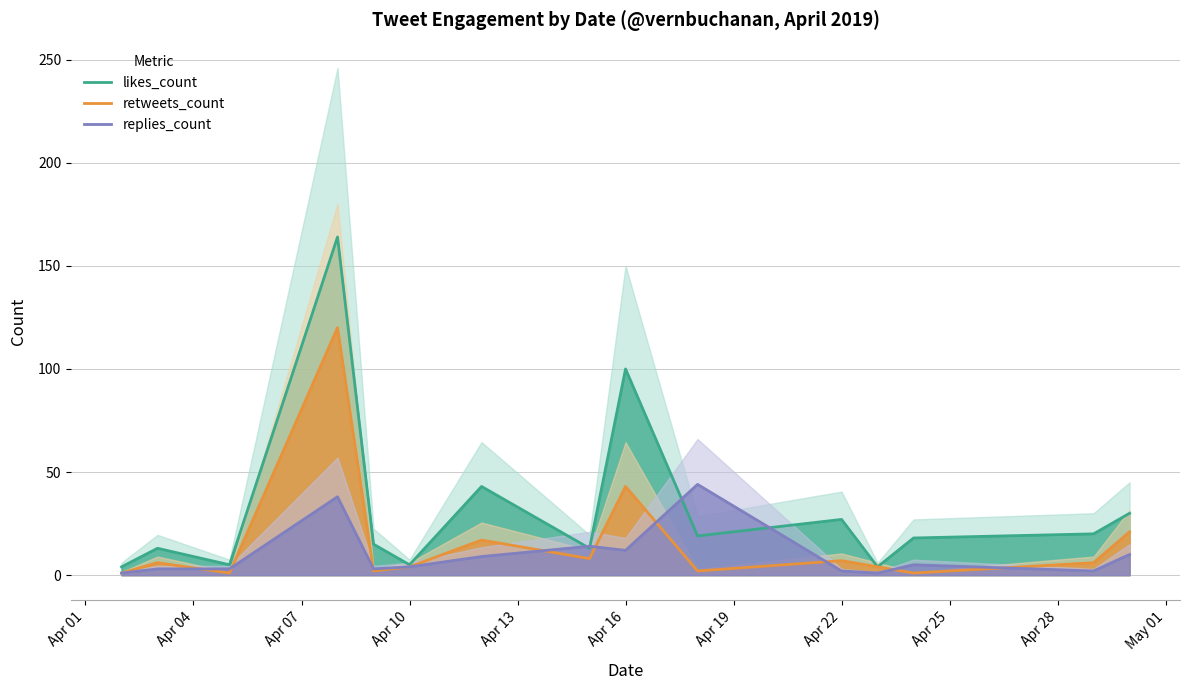

Where is likes_count nearest to the value 84?

Apr 16